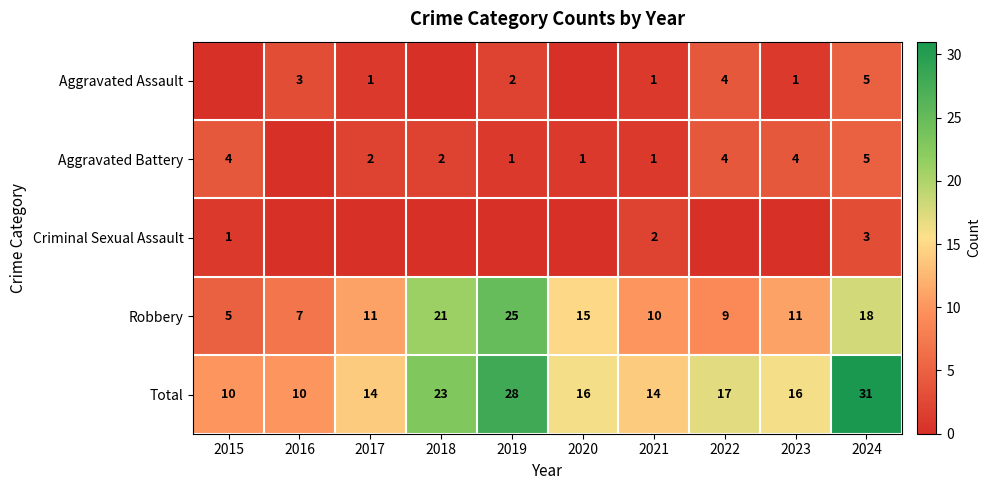

What is the difference between the second highest and second lowest values in the Robbery series?

14